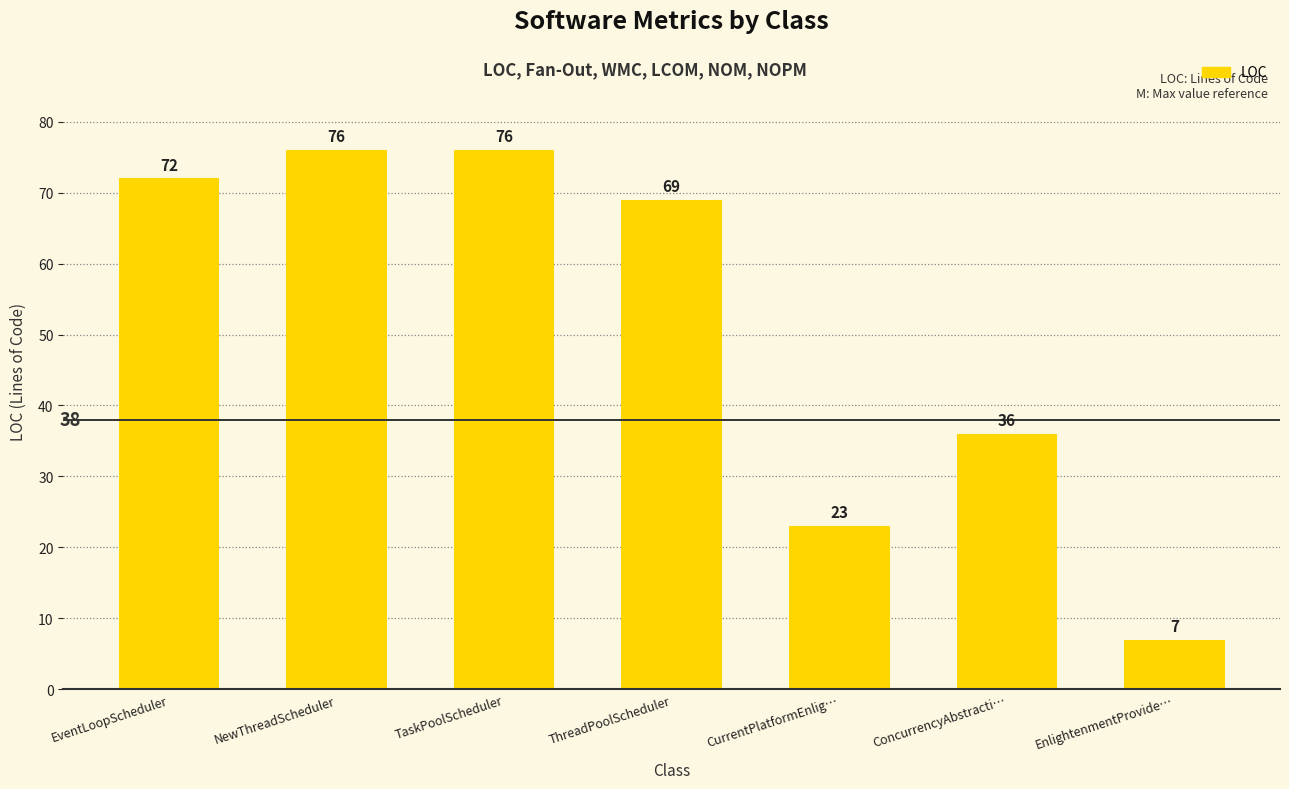

Which has a higher value, EnlightenmentProvide… or ConcurrencyAbstracti…?

ConcurrencyAbstracti…